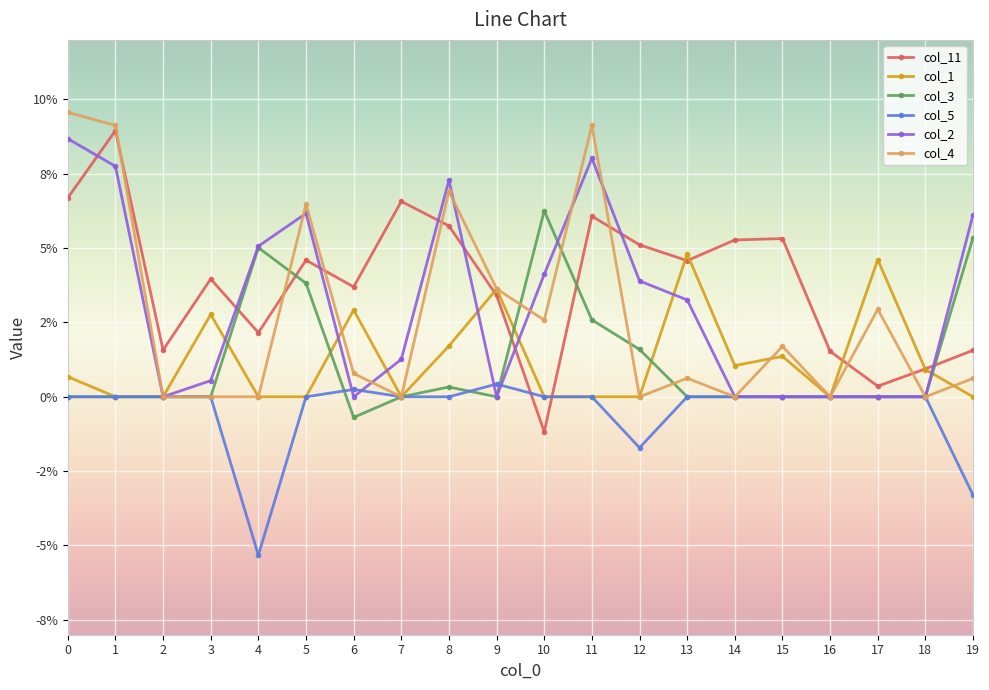

Where is col_1 nearest to the value 0?

1